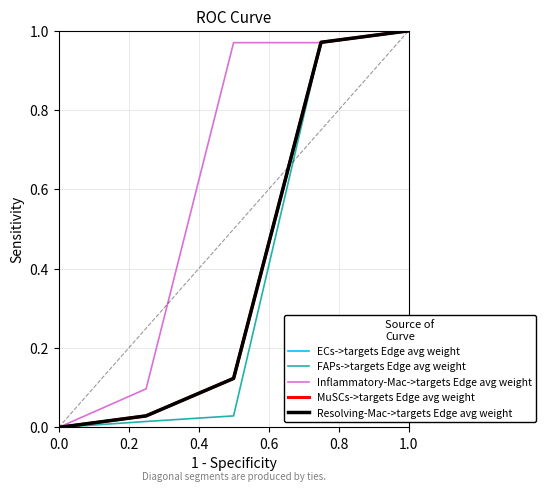

Is this an area chart (filled region under the line)?

No